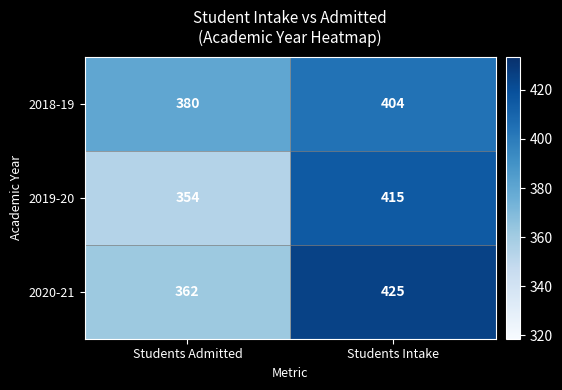

What is the average value of the 2018-19 series?

392